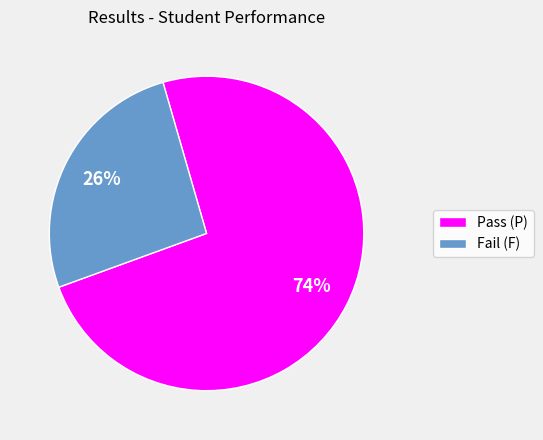

How many slices are in this pie chart?

2